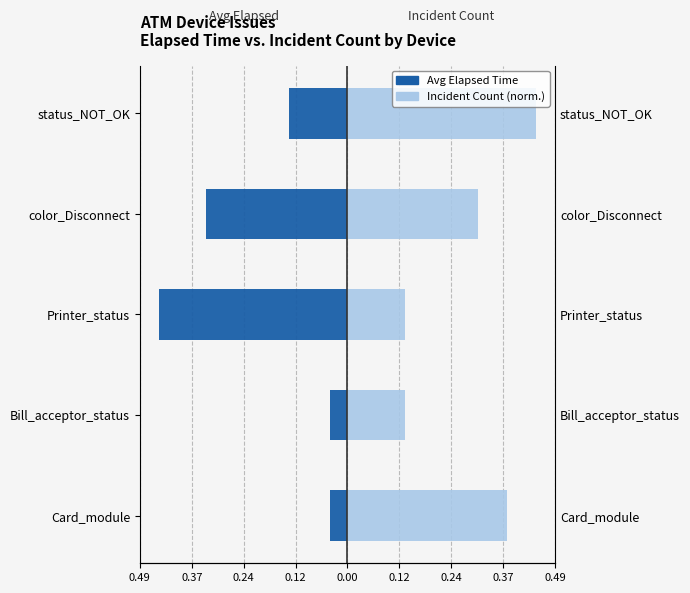

True or false: Incident Count (norm.) has a value of 0.1 at Bill_acceptor_status.

True